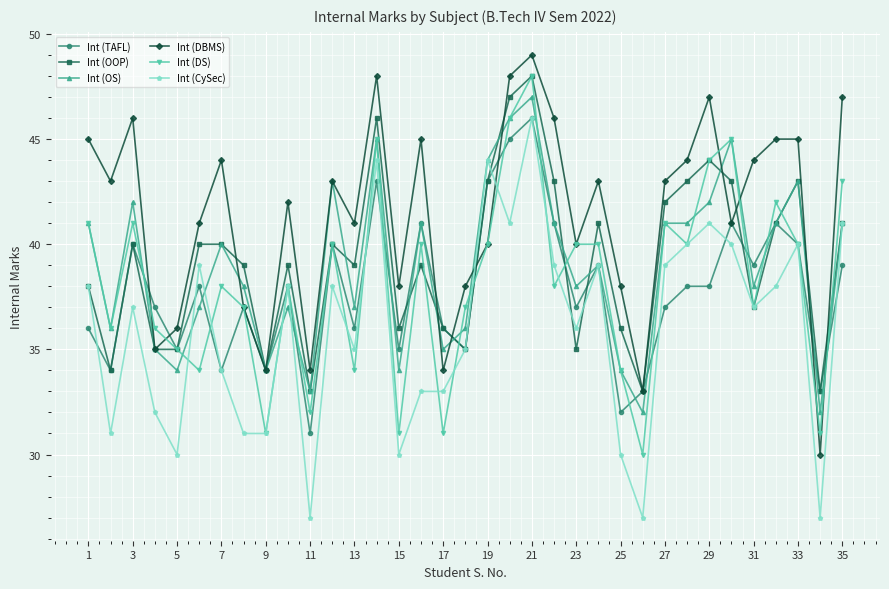

What is the value of the Int (OS) point at the 20th from the left?

46